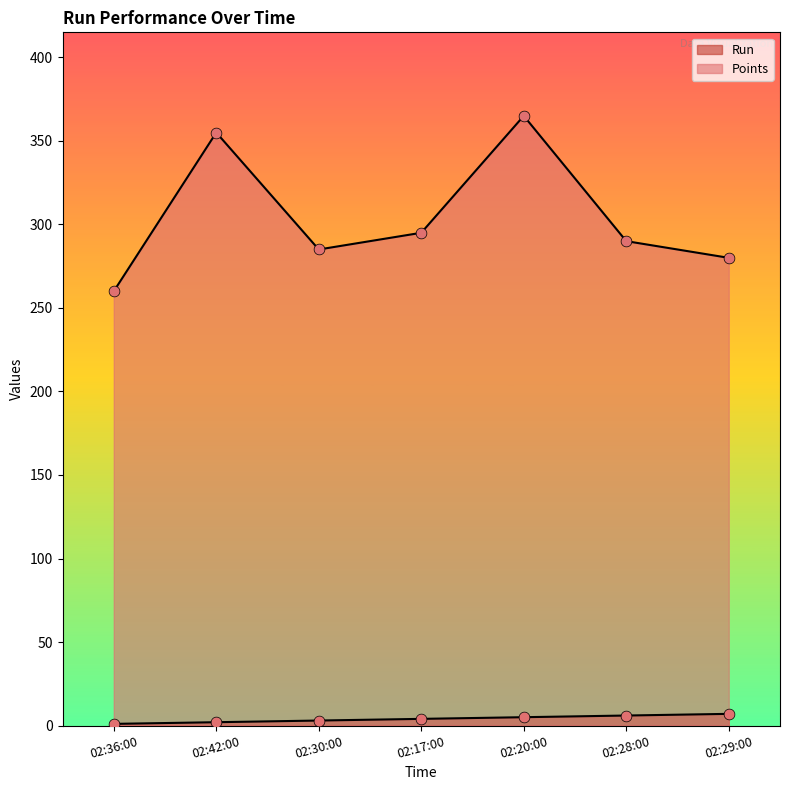

Which series reaches the minimum Y coordinate?

Run